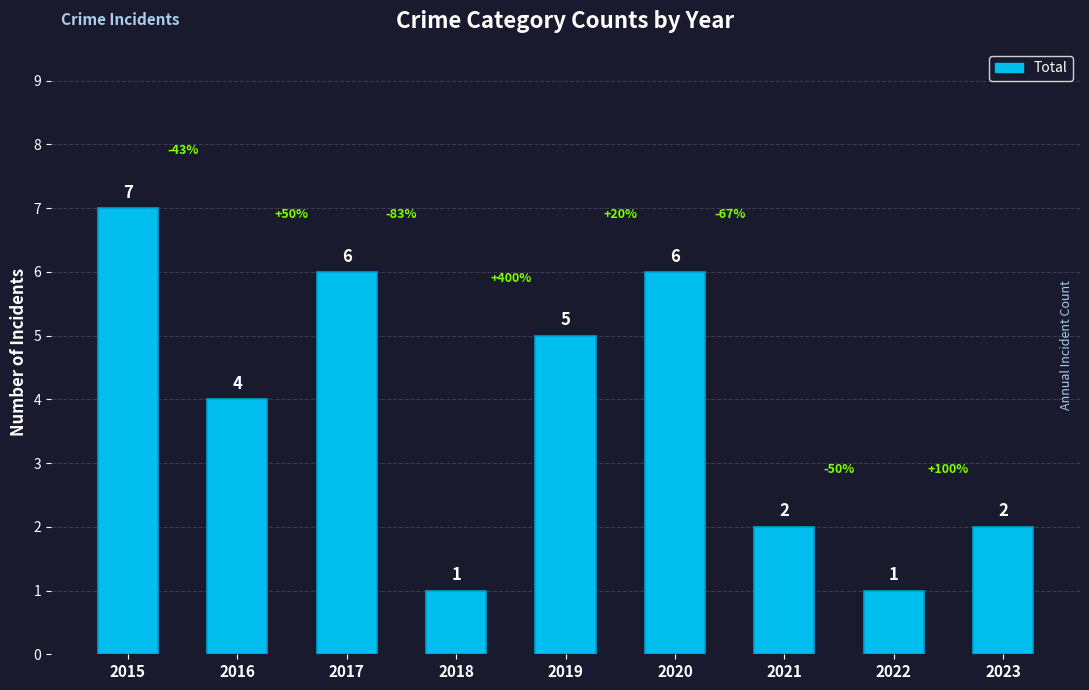

Which has a higher value, 2016 or 2021?

2016